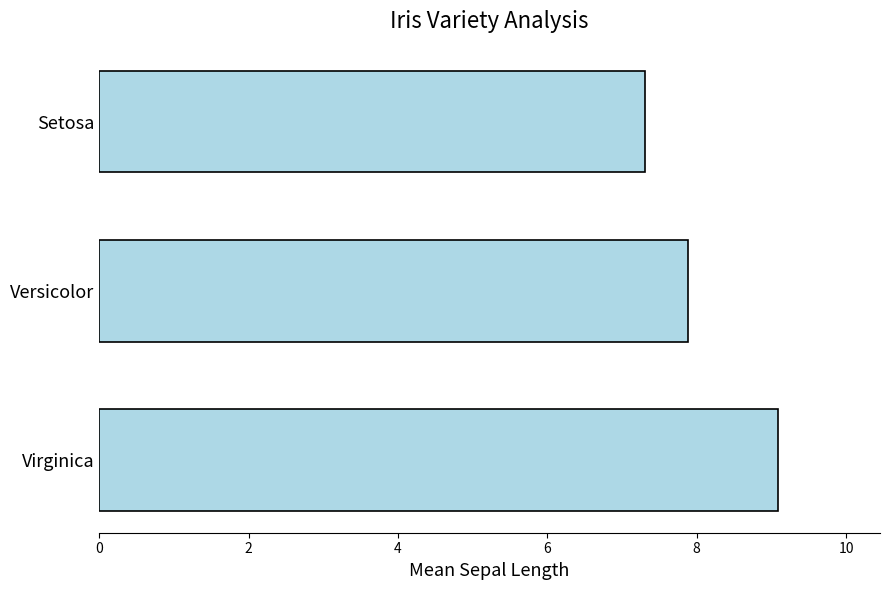

Are the bars grouped side by side (vs. stacked)?

No